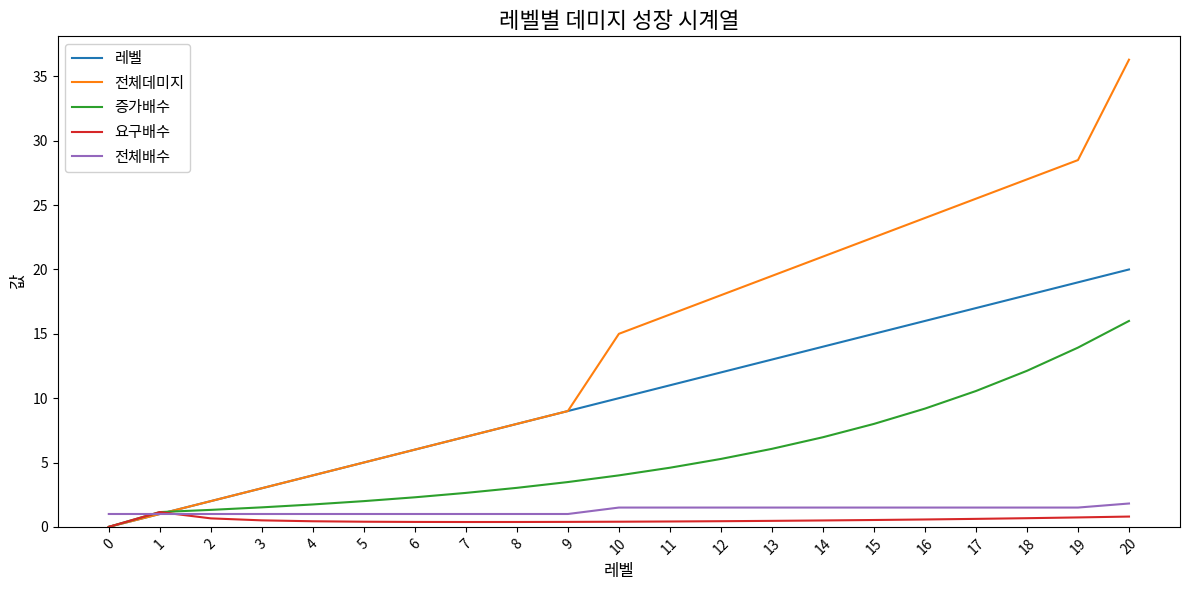

Which series has the widest spread of values?

전체데미지